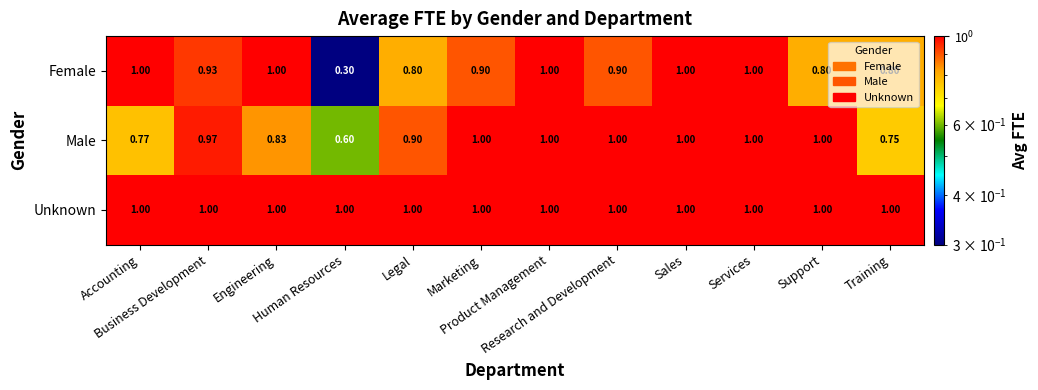

Rank the series by their average value, from lowest to highest.

Female, Male, Unknown